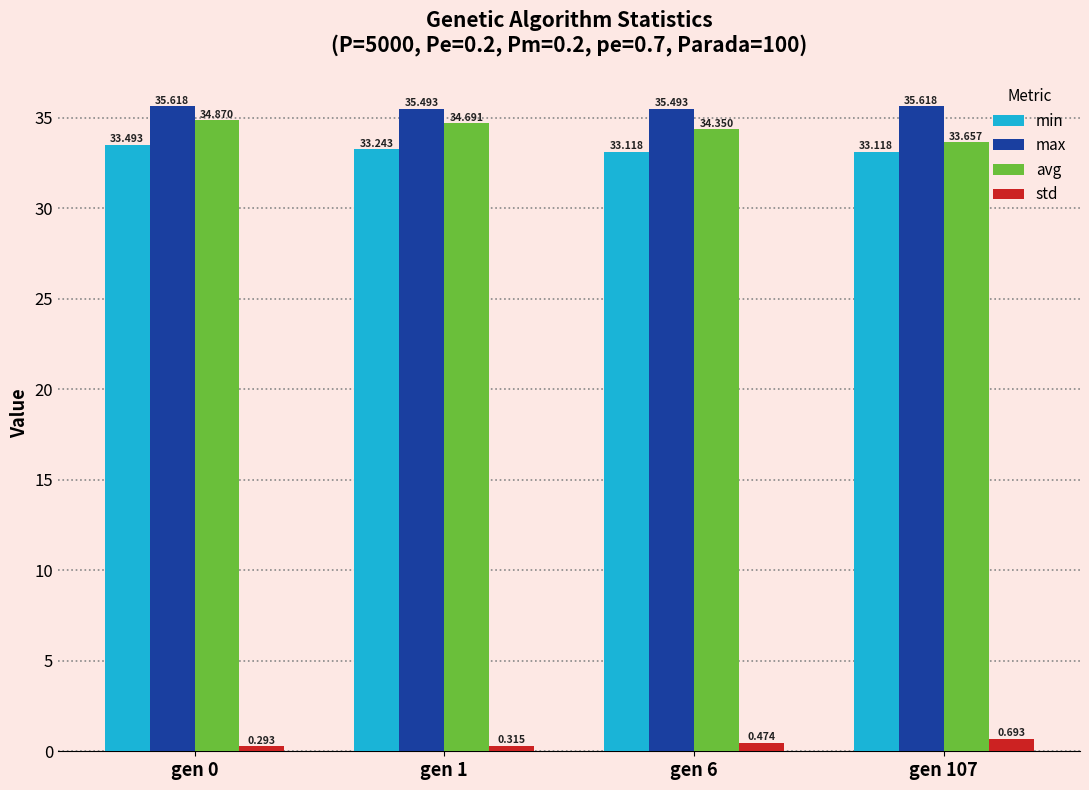

Between gen 1 and gen 107, which series saw the biggest shift?

avg